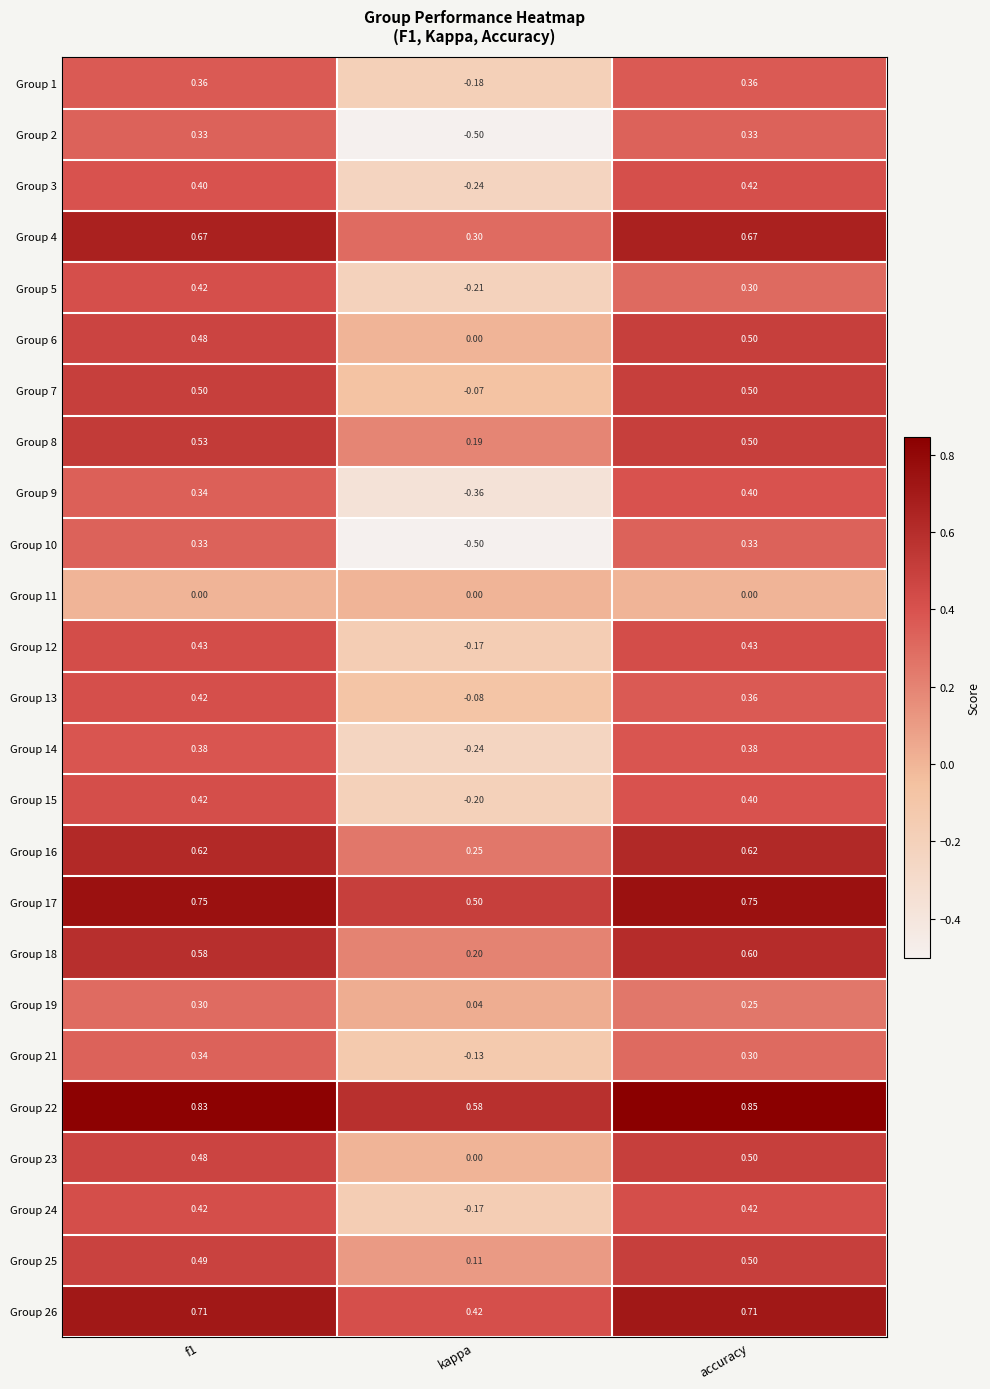

At which label does Group 7 reach its minimum?

kappa